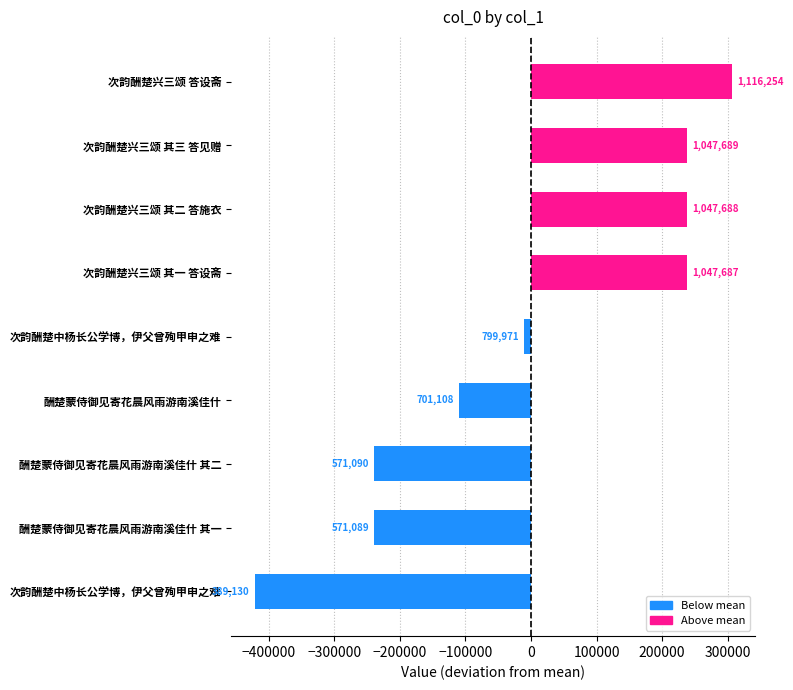

How many bars are there in total?

9